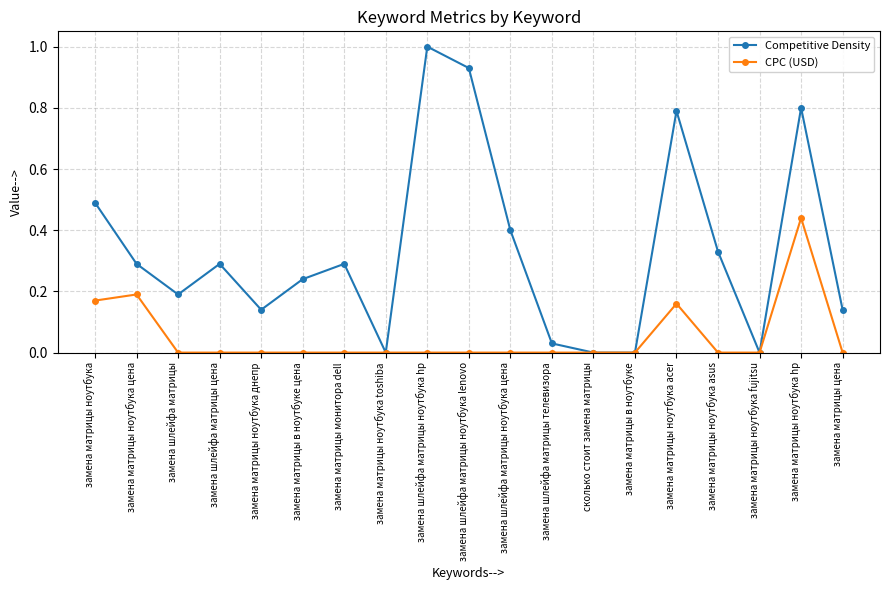

What are all the series names shown in the legend?

Competitive Density, CPC (USD)